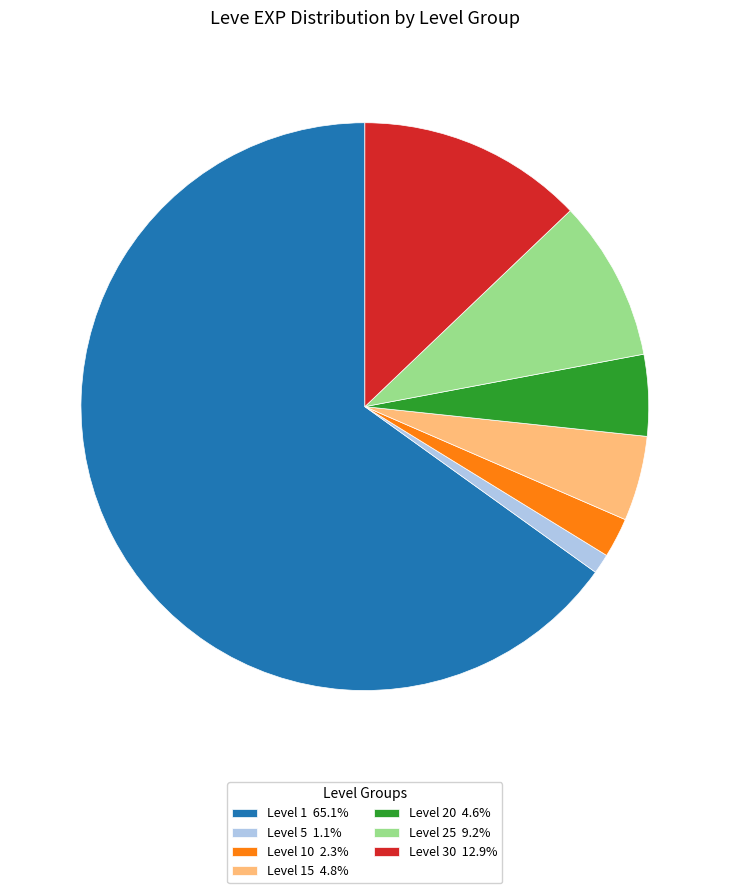

Does Level 15 4.8% represent more than half of the total?

No